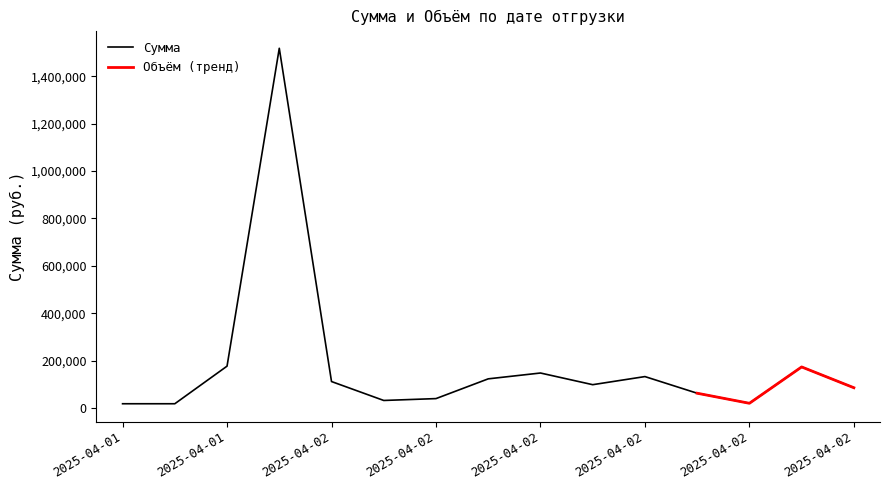

Is it true that the value at 2025-04-01 is 176723.5?

True